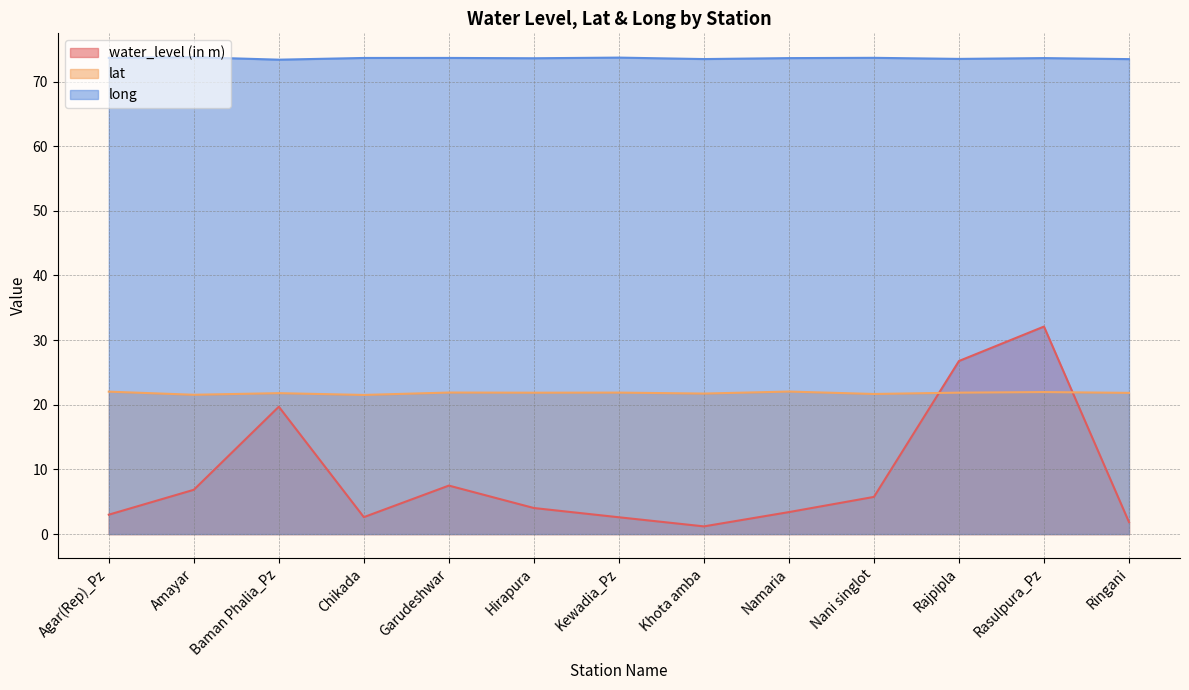

Reading right to left, extract all data points from this chart.

water_level (in m): Ringani=1.9	Rasulpura_Pz=32.1	Rajpipla=26.8	Nani singlot=5.8	Namaria=3.4	Khota amba=1.2	Kewadia_Pz=2.6	Hirapura=4.0	Garudeshwar=7.5	Chikada=2.6	Baman Phalia_Pz=19.7	Amayar=6.8	Agar(Rep)_Pz=3.0
lat: Ringani=21.8	Rasulpura_Pz=22.0	Rajpipla=21.9	Nani singlot=21.7	Namaria=22.0	Khota amba=21.7	Kewadia_Pz=21.9	Hirapura=21.9	Garudeshwar=21.9	Chikada=21.5	Baman Phalia_Pz=21.8	Amayar=21.5	Agar(Rep)_Pz=22.0
long: Ringani=73.5	Rasulpura_Pz=73.6	Rajpipla=73.5	Nani singlot=73.7	Namaria=73.6	Khota amba=73.5	Kewadia_Pz=73.7	Hirapura=73.6	Garudeshwar=73.7	Chikada=73.6	Baman Phalia_Pz=73.4	Amayar=73.8	Agar(Rep)_Pz=73.7